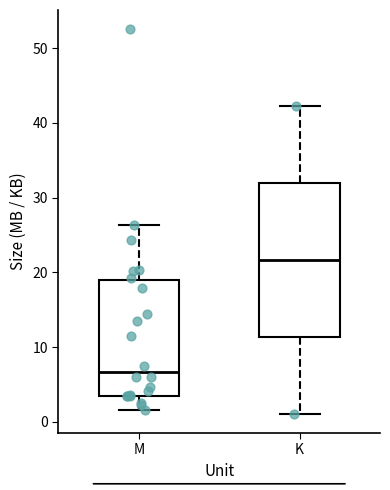

Comparing the boxes themselves (not the whiskers), which one is the tallest?

K